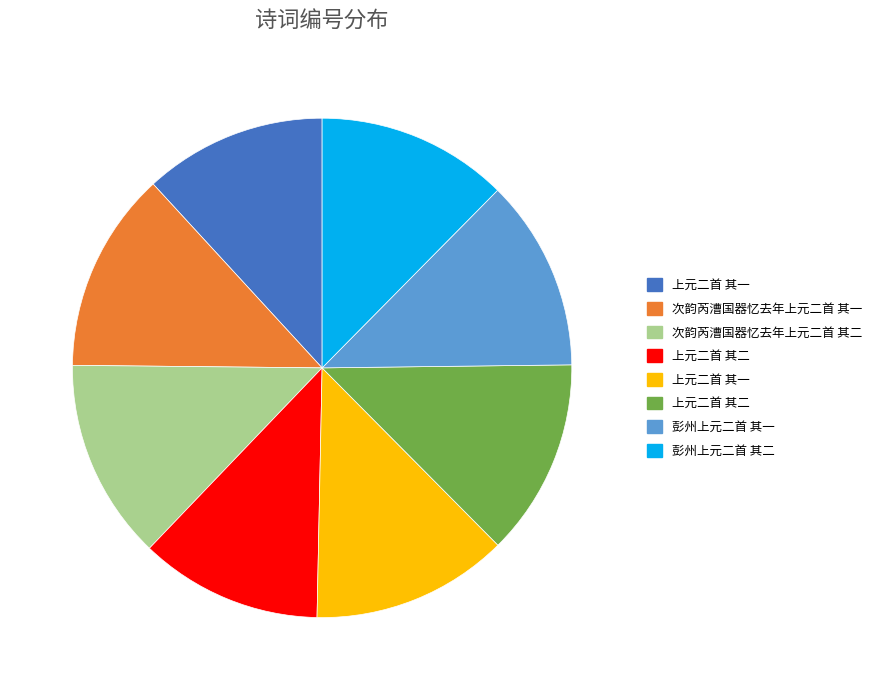

Is there any slice that represents more than half of the pie?

No